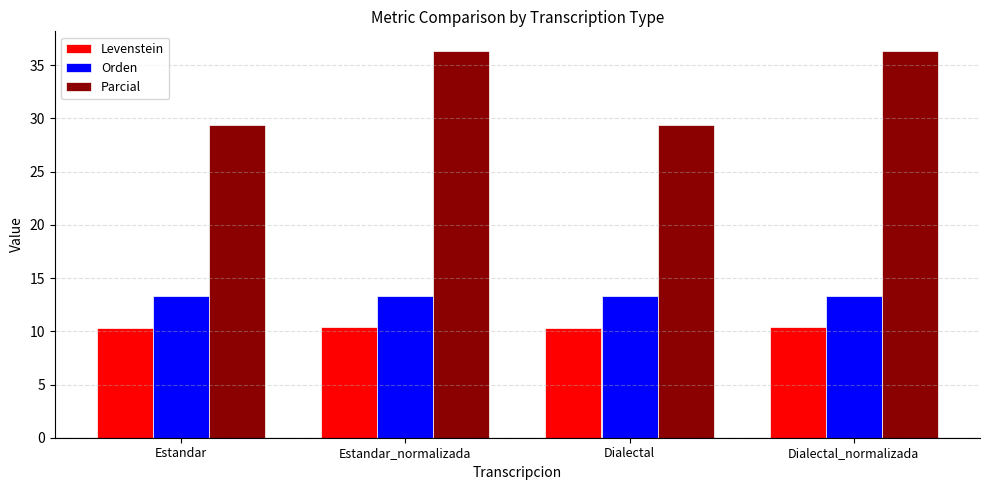

List the series in order of their peak value, lowest first.

Levenstein, Orden, Parcial